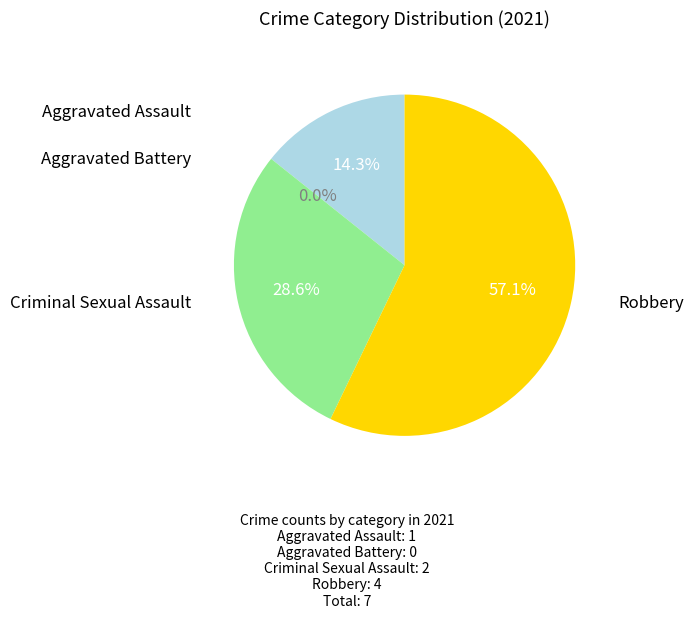

What is the change in value from Criminal Sexual Assault to Robbery?

+2